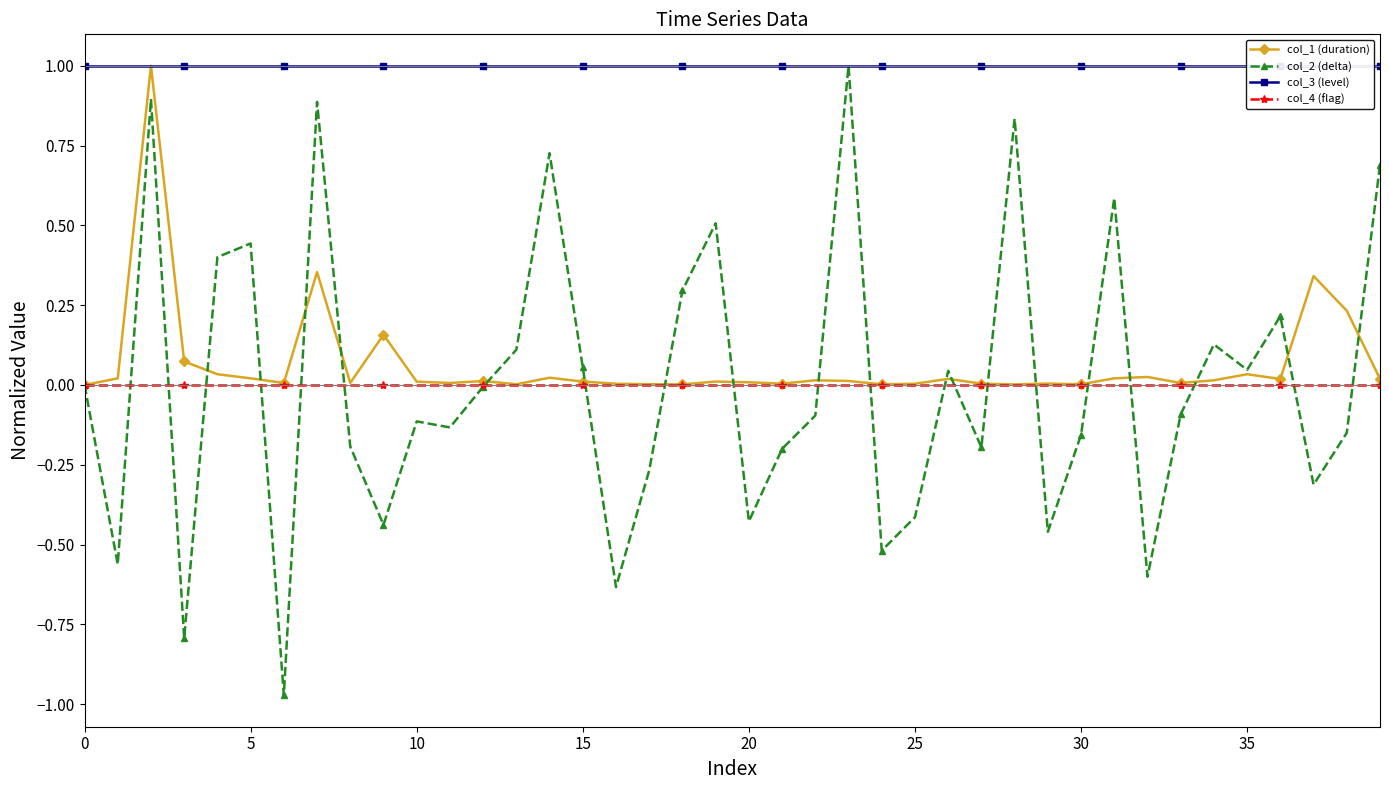

At how many categories does at least one series exceed 0?

40